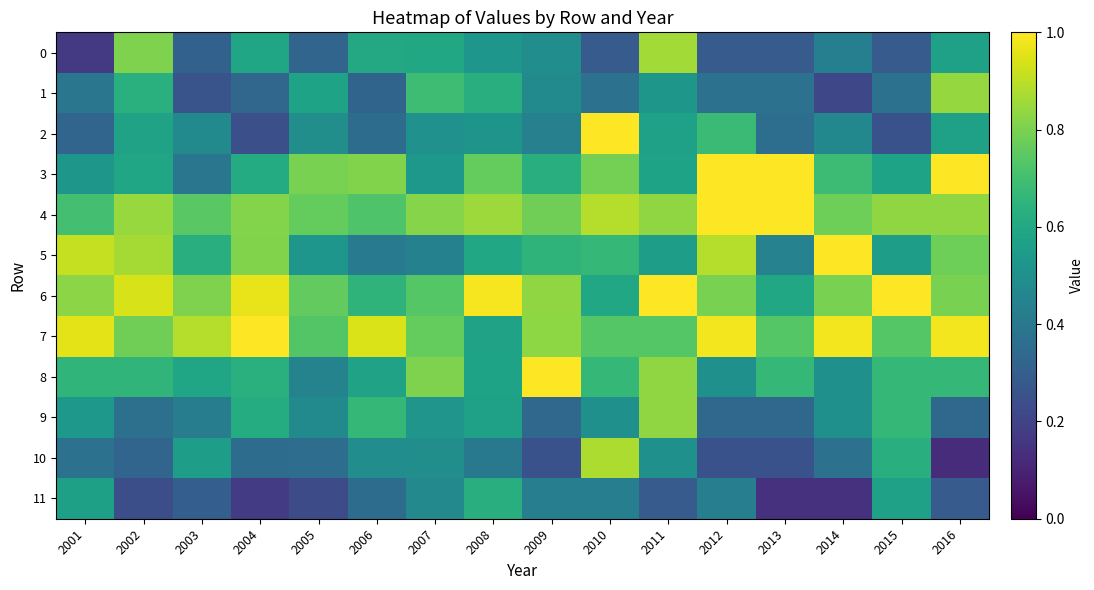

Reading left to right, what are all the values shown in this chart?

0: 2001=0.2	2002=0.8	2003=0.3	2004=0.6	2005=0.3	2006=0.6	2007=0.6	2008=0.5	2009=0.5	2010=0.3	2011=0.9	2012=0.3	2013=0.3	2014=0.4	2015=0.3	2016=0.6
1: 2001=0.4	2002=0.6	2003=0.3	2004=0.3	2005=0.6	2006=0.3	2007=0.7	2008=0.6	2009=0.5	2010=0.4	2011=0.5	2012=0.4	2013=0.4	2014=0.2	2015=0.4	2016=0.8
2: 2001=0.3	2002=0.6	2003=0.5	2004=0.2	2005=0.5	2006=0.4	2007=0.5	2008=0.5	2009=0.4	2010=1.0	2011=0.6	2012=0.7	2013=0.4	2014=0.5	2015=0.3	2016=0.6
3: 2001=0.5	2002=0.6	2003=0.4	2004=0.6	2005=0.8	2006=0.8	2007=0.5	2008=0.8	2009=0.6	2010=0.8	2011=0.6	2012=1.0	2013=1.0	2014=0.7	2015=0.6	2016=1.0
4: 2001=0.7	2002=0.8	2003=0.7	2004=0.8	2005=0.8	2006=0.7	2007=0.8	2008=0.9	2009=0.8	2010=0.9	2011=0.8	2012=1.0	2013=1.0	2014=0.8	2015=0.8	2016=0.8
5: 2001=0.9	2002=0.9	2003=0.6	2004=0.8	2005=0.5	2006=0.4	2007=0.4	2008=0.6	2009=0.6	2010=0.7	2011=0.6	2012=0.9	2013=0.4	2014=1.0	2015=0.6	2016=0.8
6: 2001=0.8	2002=0.9	2003=0.8	2004=1.0	2005=0.8	2006=0.6	2007=0.7	2008=1.0	2009=0.8	2010=0.6	2011=1.0	2012=0.8	2013=0.6	2014=0.8	2015=1.0	2016=0.8
7: 2001=1.0	2002=0.8	2003=0.9	2004=1.0	2005=0.7	2006=0.9	2007=0.8	2008=0.6	2009=0.8	2010=0.7	2011=0.7	2012=1.0	2013=0.7	2014=1.0	2015=0.7	2016=1.0
8: 2001=0.7	2002=0.7	2003=0.6	2004=0.6	2005=0.4	2006=0.6	2007=0.8	2008=0.6	2009=1.0	2010=0.7	2011=0.8	2012=0.5	2013=0.7	2014=0.5	2015=0.7	2016=0.7
9: 2001=0.5	2002=0.4	2003=0.4	2004=0.6	2005=0.5	2006=0.7	2007=0.5	2008=0.6	2009=0.3	2010=0.5	2011=0.8	2012=0.3	2013=0.3	2014=0.5	2015=0.7	2016=0.3
10: 2001=0.4	2002=0.3	2003=0.6	2004=0.4	2005=0.4	2006=0.5	2007=0.5	2008=0.4	2009=0.2	2010=0.9	2011=0.5	2012=0.2	2013=0.2	2014=0.4	2015=0.6	2016=0.1
11: 2001=0.6	2002=0.2	2003=0.3	2004=0.2	2005=0.2	2006=0.4	2007=0.5	2008=0.6	2009=0.4	2010=0.4	2011=0.3	2012=0.4	2013=0.1	2014=0.1	2015=0.6	2016=0.3